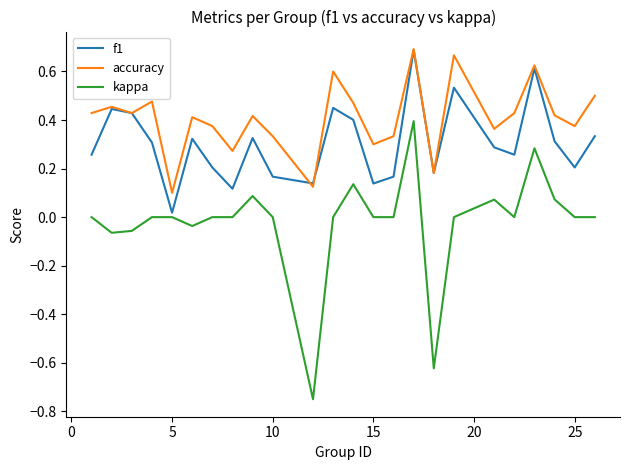

What is the sum of all f1 values?

7.3